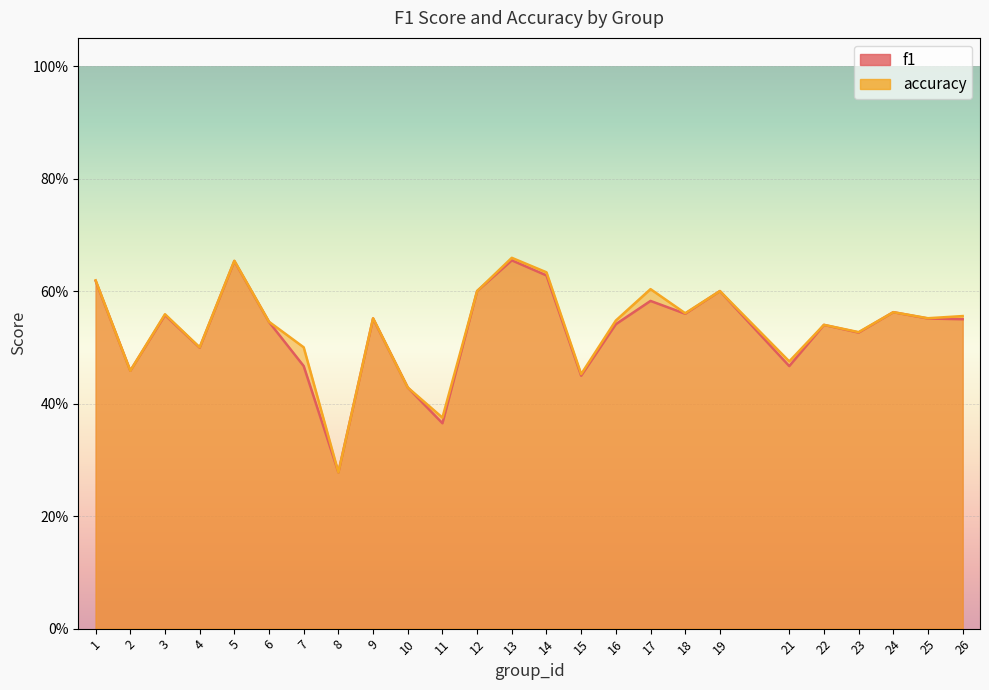

True or false: accuracy and f1 cross at least once.

False